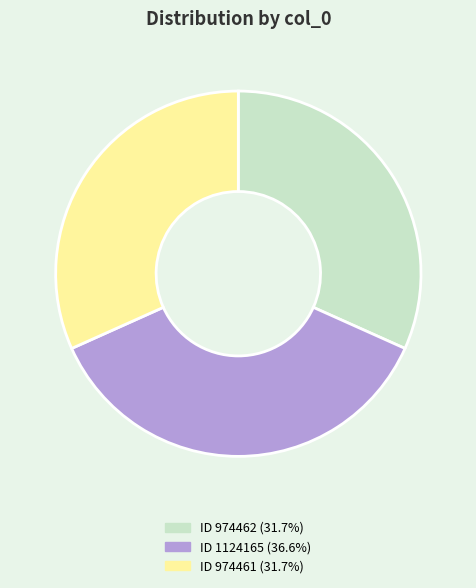

Is the sum of ID 1124165 (36.6%) and ID 974462 (31.7%) greater than half?

Yes